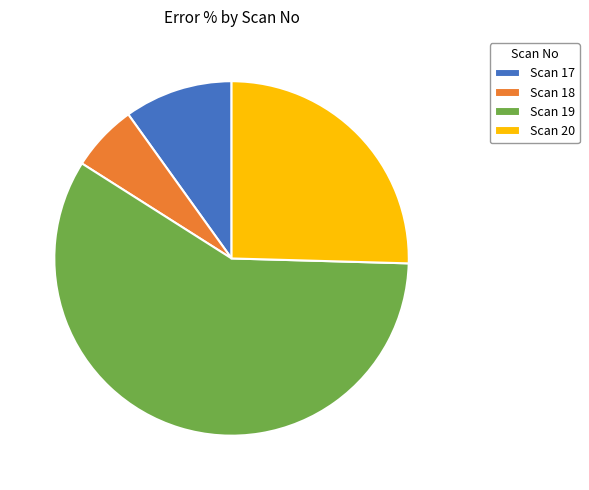

True or false: Scan 17 accounts for 3% of the total.

False